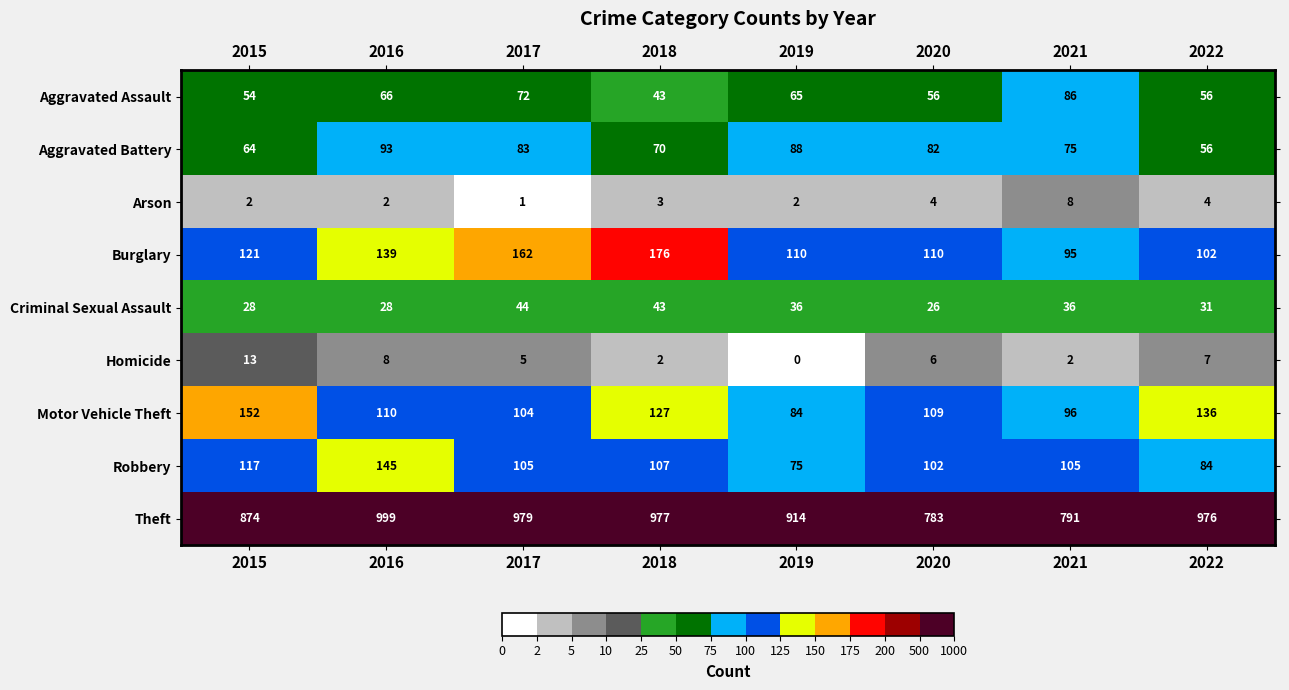

What is the sum of the Motor Vehicle Theft values at 2017 and 2018?

231